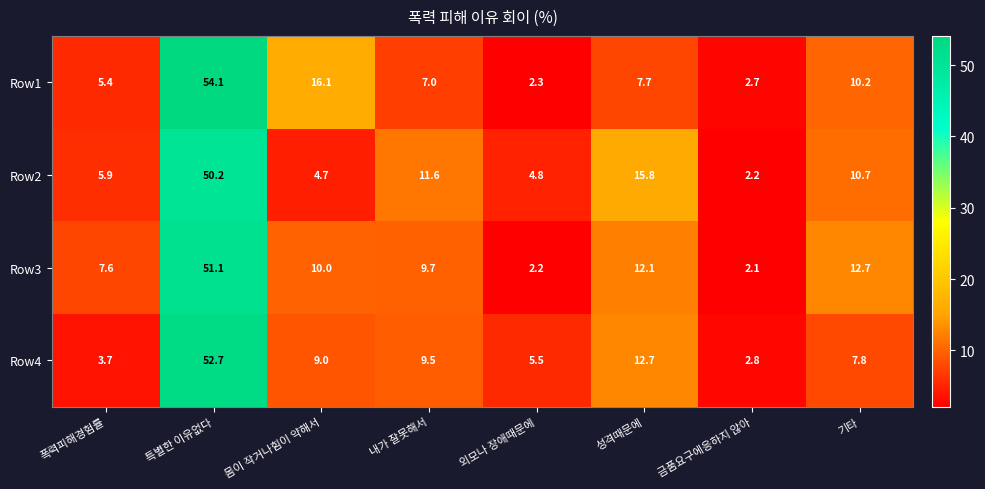

At which category does the chart reach its peak across all series?

특별한 이유없다